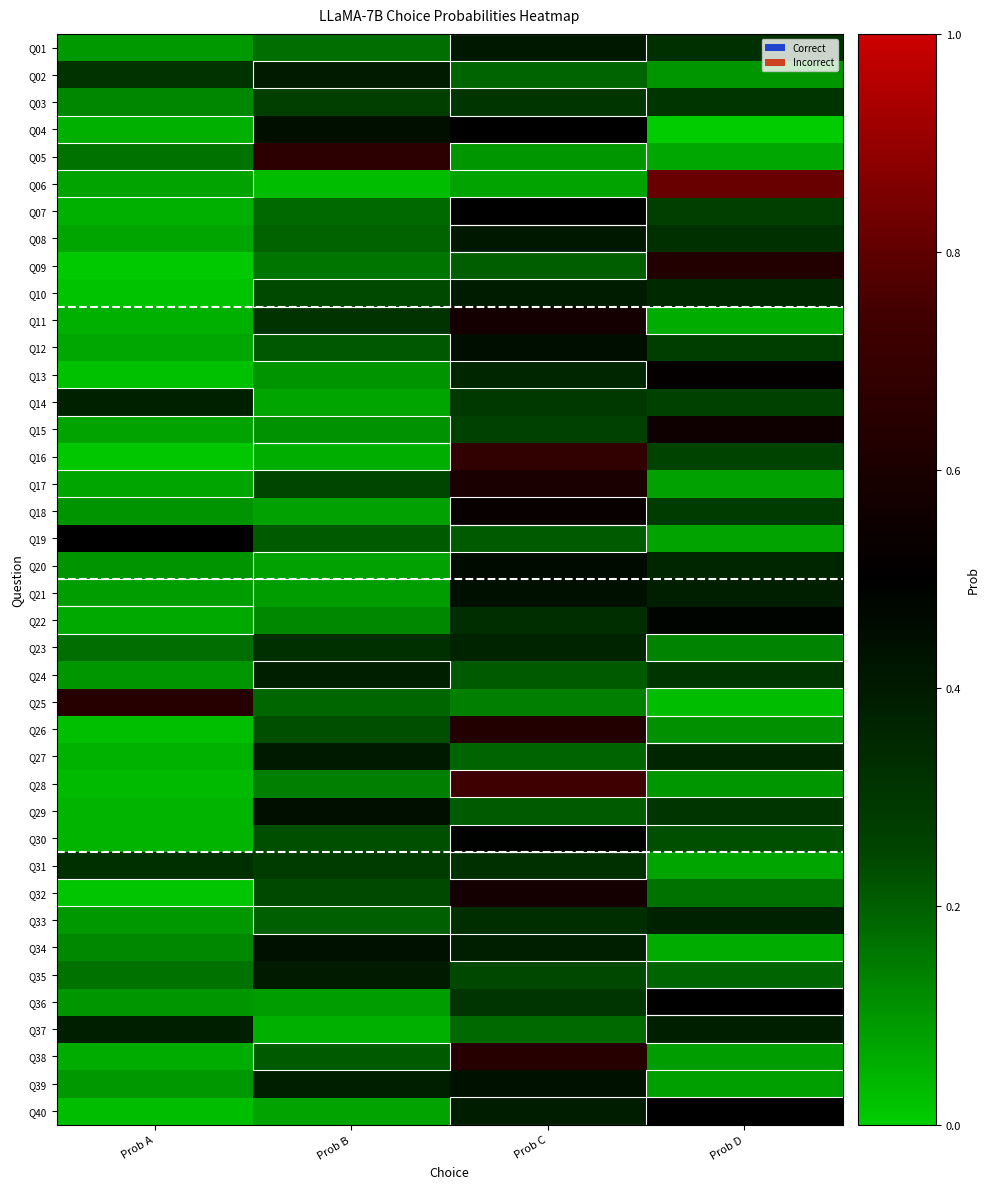

Reading left to right, list all the values displayed in this chart.

Q01: Prob A=0.1	Prob B=0.2	Prob C=0.4	Prob D=0.3
Q02: Prob A=0.3	Prob B=0.4	Prob C=0.2	Prob D=0.1
Q03: Prob A=0.1	Prob B=0.3	Prob C=0.3	Prob D=0.3
Q04: Prob A=0.1	Prob B=0.4	Prob C=0.5	Prob D=0.0
Q05: Prob A=0.2	Prob B=0.7	Prob C=0.1	Prob D=0.1
Q06: Prob A=0.1	Prob B=0.0	Prob C=0.1	Prob D=0.8
Q07: Prob A=0.1	Prob B=0.2	Prob C=0.5	Prob D=0.3
Q08: Prob A=0.1	Prob B=0.2	Prob C=0.4	Prob D=0.3
Q09: Prob A=0.0	Prob B=0.2	Prob C=0.2	Prob D=0.6
Q10: Prob A=0.0	Prob B=0.2	Prob C=0.4	Prob D=0.3
Q11: Prob A=0.1	Prob B=0.3	Prob C=0.6	Prob D=0.1
Q12: Prob A=0.1	Prob B=0.2	Prob C=0.4	Prob D=0.3
Q13: Prob A=0.0	Prob B=0.1	Prob C=0.4	Prob D=0.5
Q14: Prob A=0.4	Prob B=0.1	Prob C=0.3	Prob D=0.3
Q15: Prob A=0.1	Prob B=0.1	Prob C=0.3	Prob D=0.6
Q16: Prob A=0.0	Prob B=0.1	Prob C=0.7	Prob D=0.3
Q17: Prob A=0.1	Prob B=0.2	Prob C=0.6	Prob D=0.1
Q18: Prob A=0.1	Prob B=0.1	Prob C=0.5	Prob D=0.3
Q19: Prob A=0.5	Prob B=0.2	Prob C=0.2	Prob D=0.1
Q20: Prob A=0.1	Prob B=0.1	Prob C=0.5	Prob D=0.4
Q21: Prob A=0.1	Prob B=0.1	Prob C=0.4	Prob D=0.4
Q22: Prob A=0.1	Prob B=0.1	Prob C=0.3	Prob D=0.5
Q23: Prob A=0.2	Prob B=0.3	Prob C=0.4	Prob D=0.1
Q24: Prob A=0.1	Prob B=0.4	Prob C=0.2	Prob D=0.3
Q25: Prob A=0.6	Prob B=0.2	Prob C=0.1	Prob D=0.0
Q26: Prob A=0.0	Prob B=0.2	Prob C=0.6	Prob D=0.1
Q27: Prob A=0.0	Prob B=0.4	Prob C=0.2	Prob D=0.4
Q28: Prob A=0.0	Prob B=0.1	Prob C=0.7	Prob D=0.1
Q29: Prob A=0.0	Prob B=0.4	Prob C=0.2	Prob D=0.3
Q30: Prob A=0.0	Prob B=0.2	Prob C=0.5	Prob D=0.2
Q31: Prob A=0.3	Prob B=0.3	Prob C=0.3	Prob D=0.1
Q32: Prob A=0.0	Prob B=0.2	Prob C=0.6	Prob D=0.2
Q33: Prob A=0.1	Prob B=0.2	Prob C=0.3	Prob D=0.4
Q34: Prob A=0.1	Prob B=0.4	Prob C=0.4	Prob D=0.1
Q35: Prob A=0.2	Prob B=0.4	Prob C=0.2	Prob D=0.2
Q36: Prob A=0.1	Prob B=0.1	Prob C=0.3	Prob D=0.5
Q37: Prob A=0.4	Prob B=0.1	Prob C=0.2	Prob D=0.4
Q38: Prob A=0.1	Prob B=0.2	Prob C=0.6	Prob D=0.1
Q39: Prob A=0.1	Prob B=0.4	Prob C=0.4	Prob D=0.1
Q40: Prob A=0.0	Prob B=0.1	Prob C=0.4	Prob D=0.5